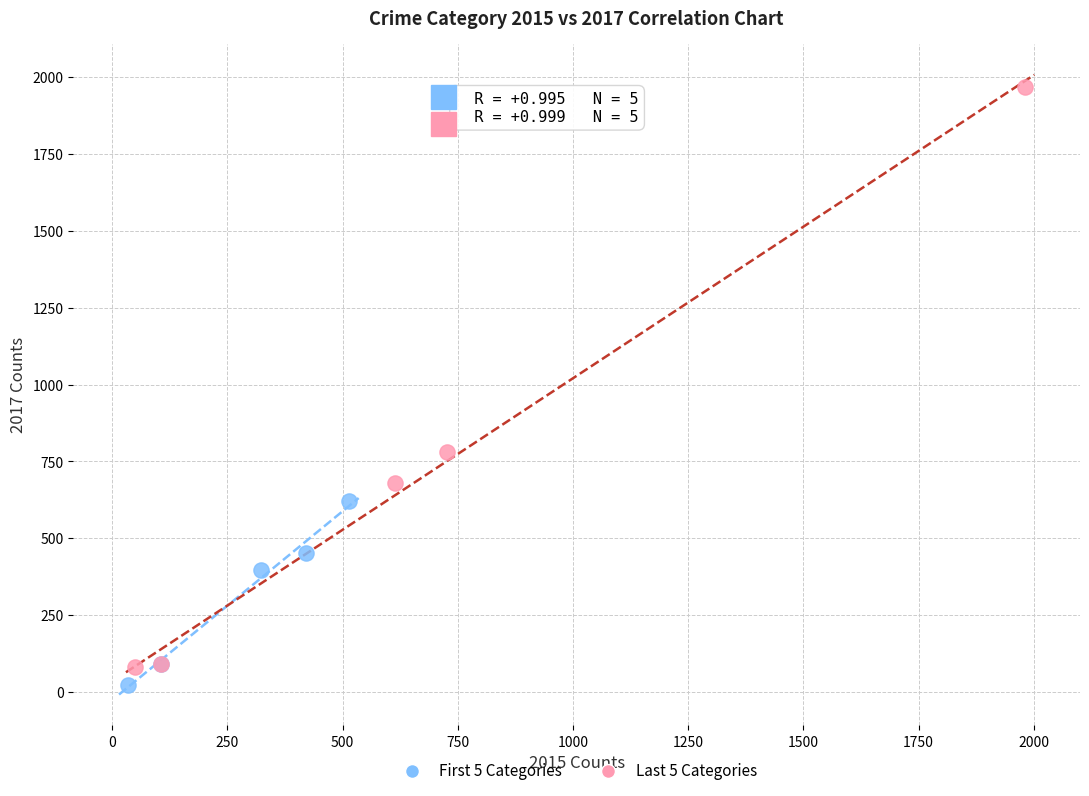

Which series contains the lowest Y value?

First 5 Categories